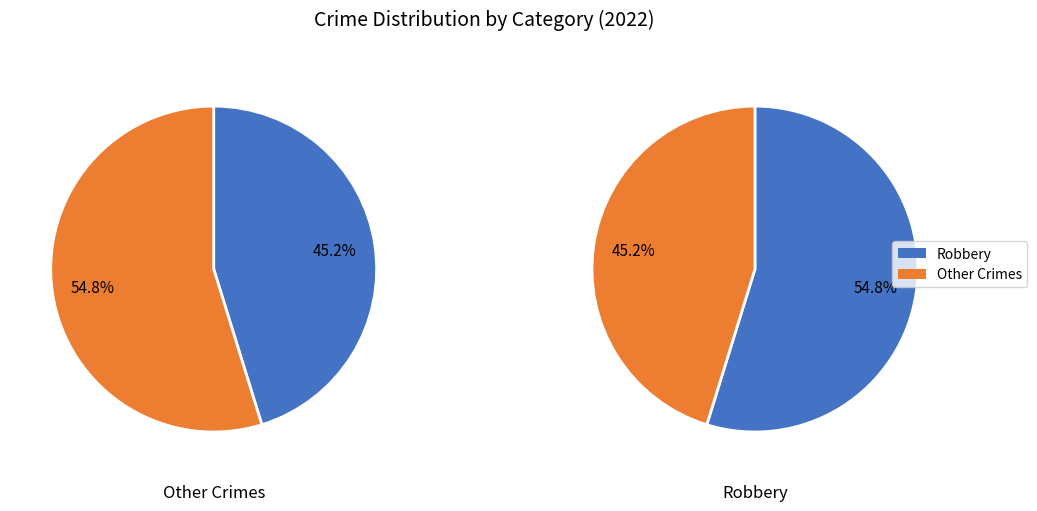

The Aggravated Assault slice represents 9% of the pie. True or false?

False